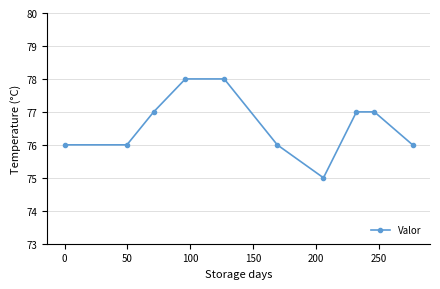

What is the minimum value shown in the chart?

75